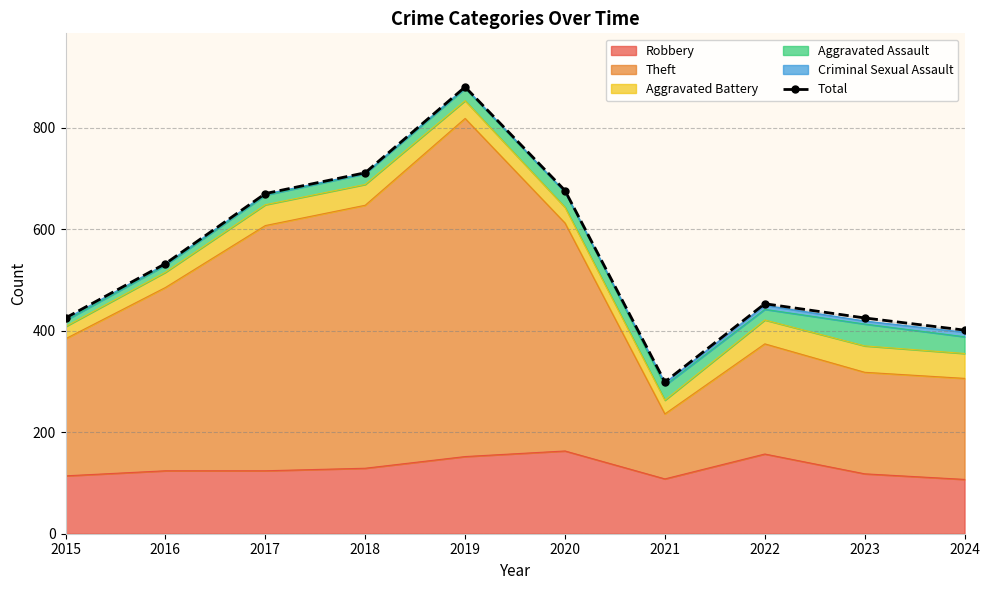

What is the sum of all values?

5472